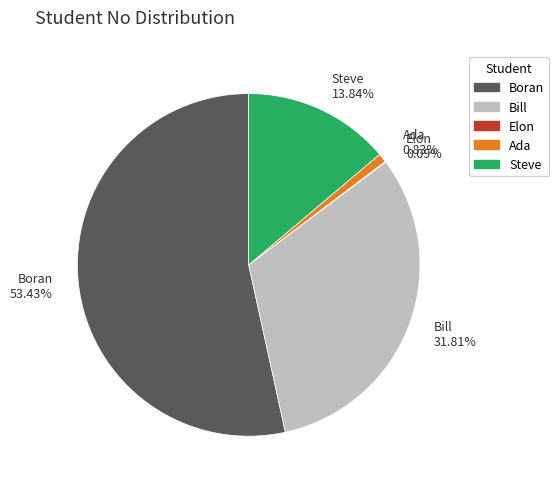

Is Bill the majority of the pie?

No